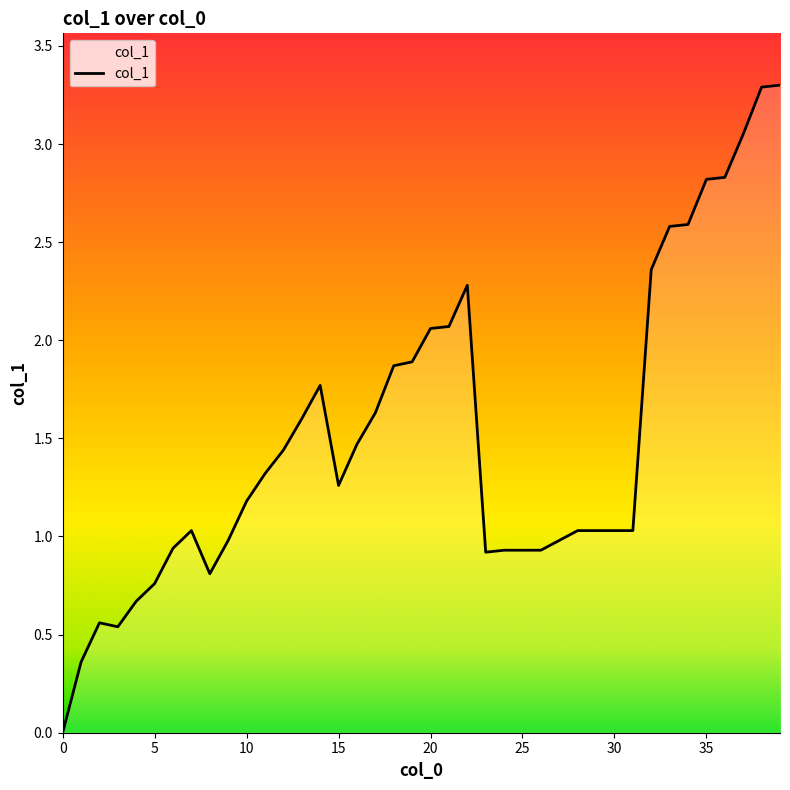

How many categories are shown in the chart?

40